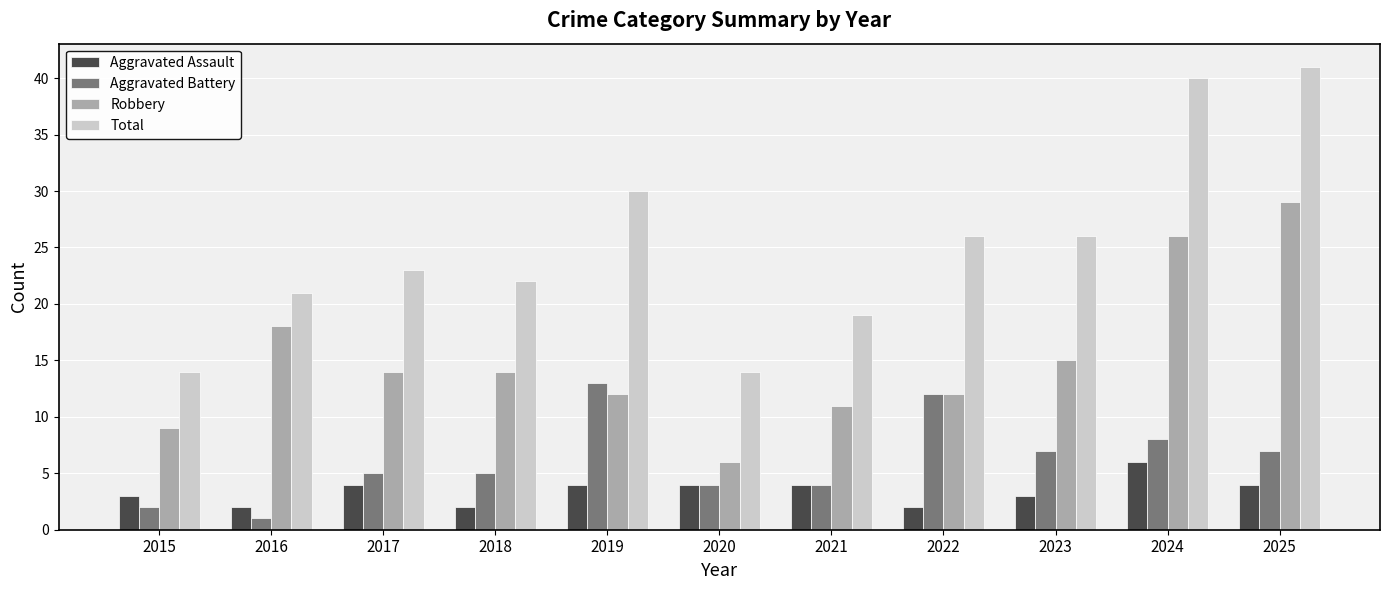

What is the difference between the maximum and minimum values in the Aggravated Battery series?

12